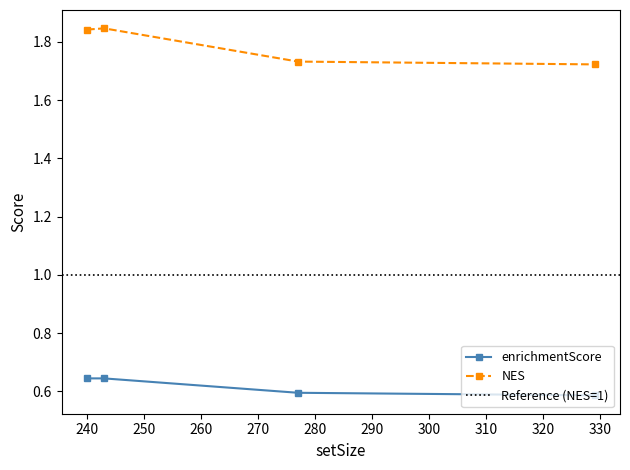

Count the enrichmentScore values in the range 0 to 1.

4